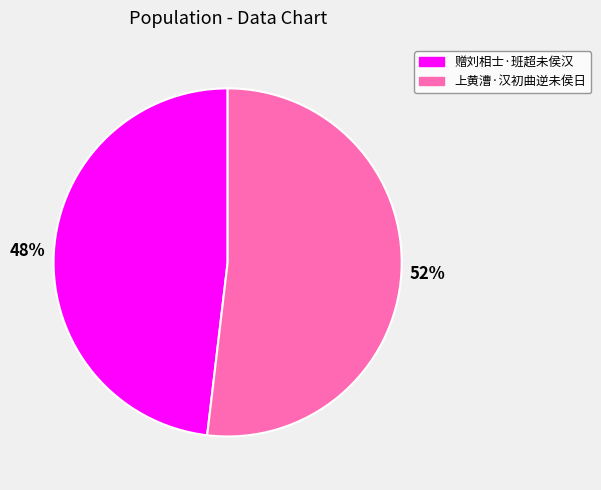

Which has a higher value, 赠刘相士·班超未侯汉 or 上黄漕·汉初曲逆未侯日?

上黄漕·汉初曲逆未侯日